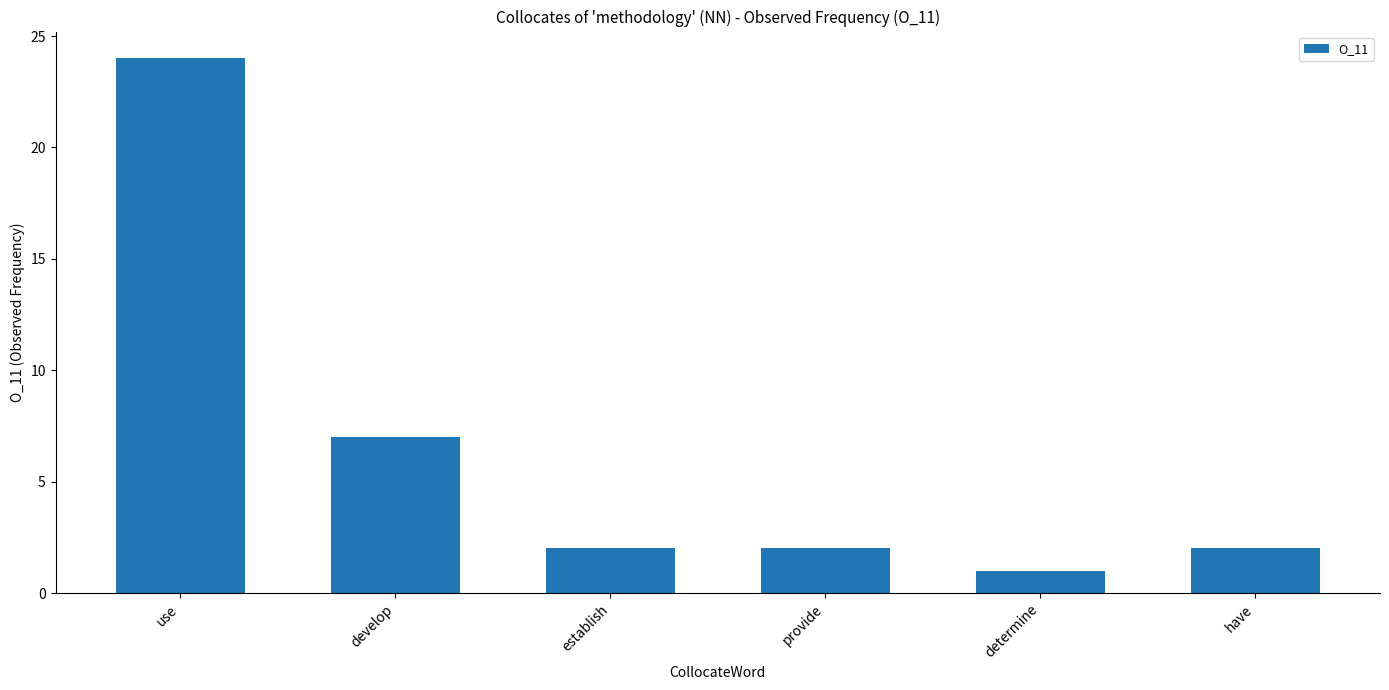

What is the value of the 1st bar from the left?

24